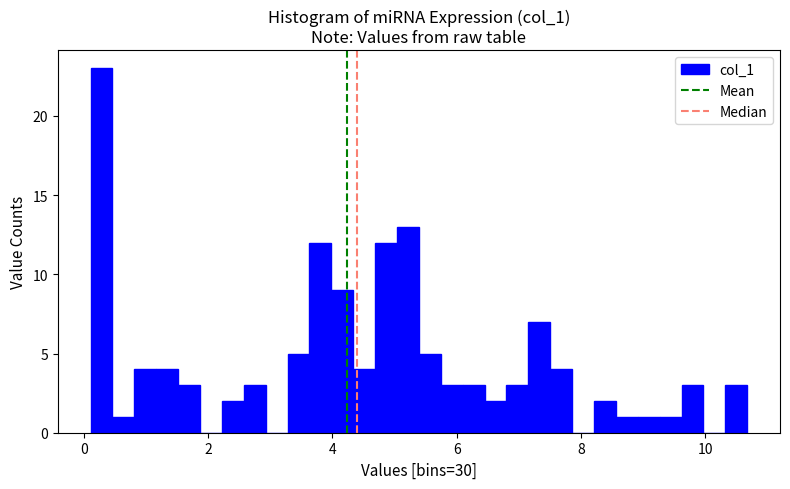

Read against the x-axis, roughly where is the centre of the tallest bar?

0.2